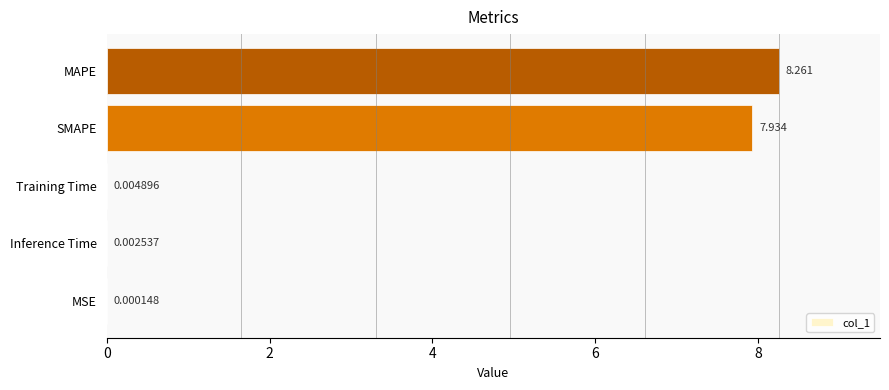

Between MSE and Inference Time, which is larger?

Inference Time